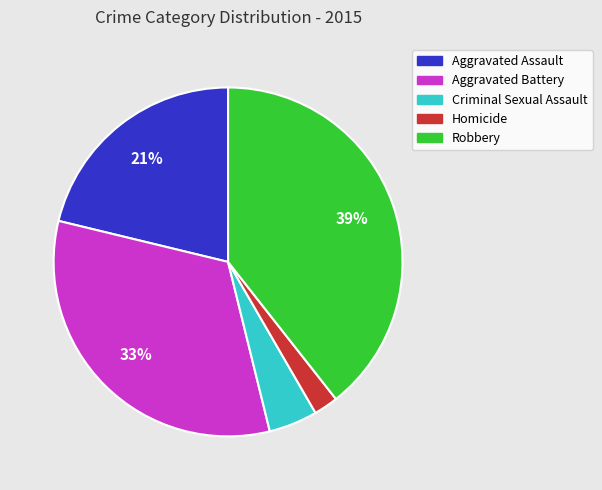

Which has a higher value, Homicide or Criminal Sexual Assault?

Criminal Sexual Assault